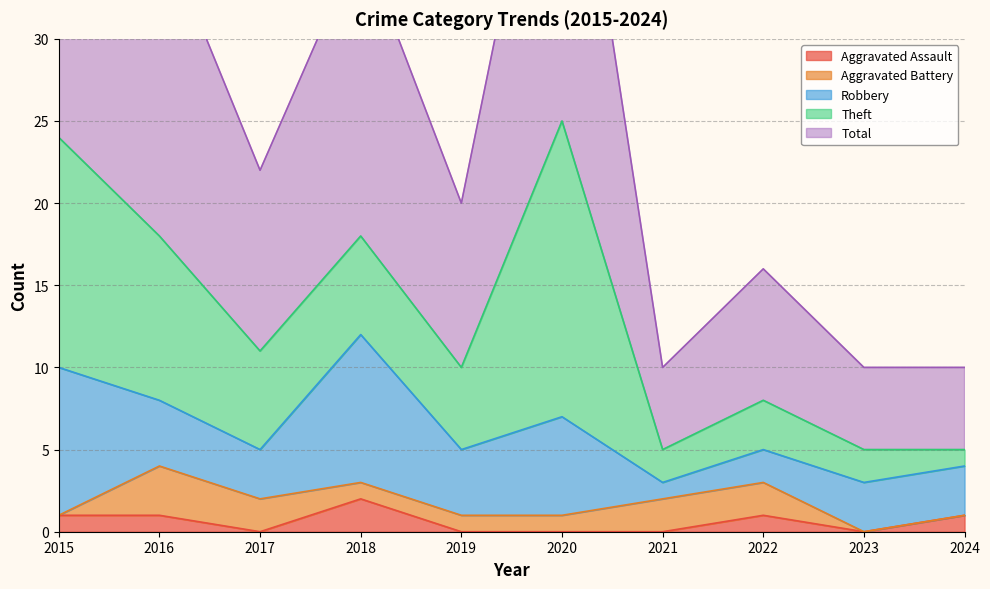

What value does the Total series have at 2022?

8